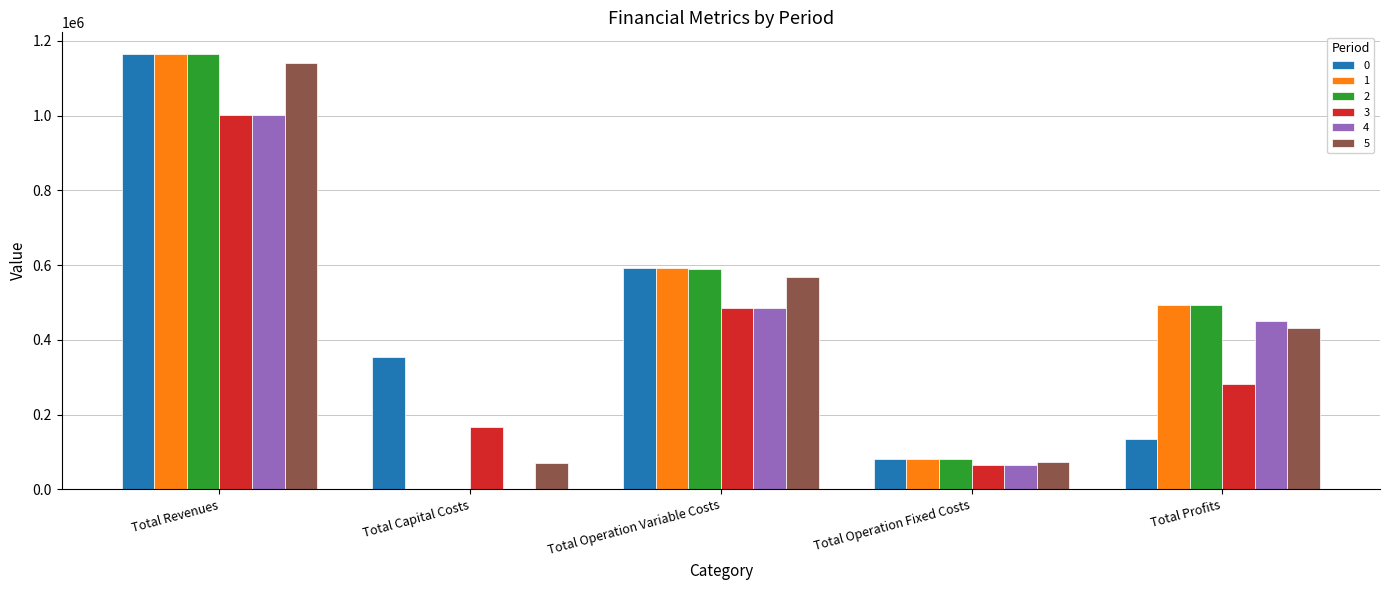

What is the maximum value shown in the chart?

1164857.2